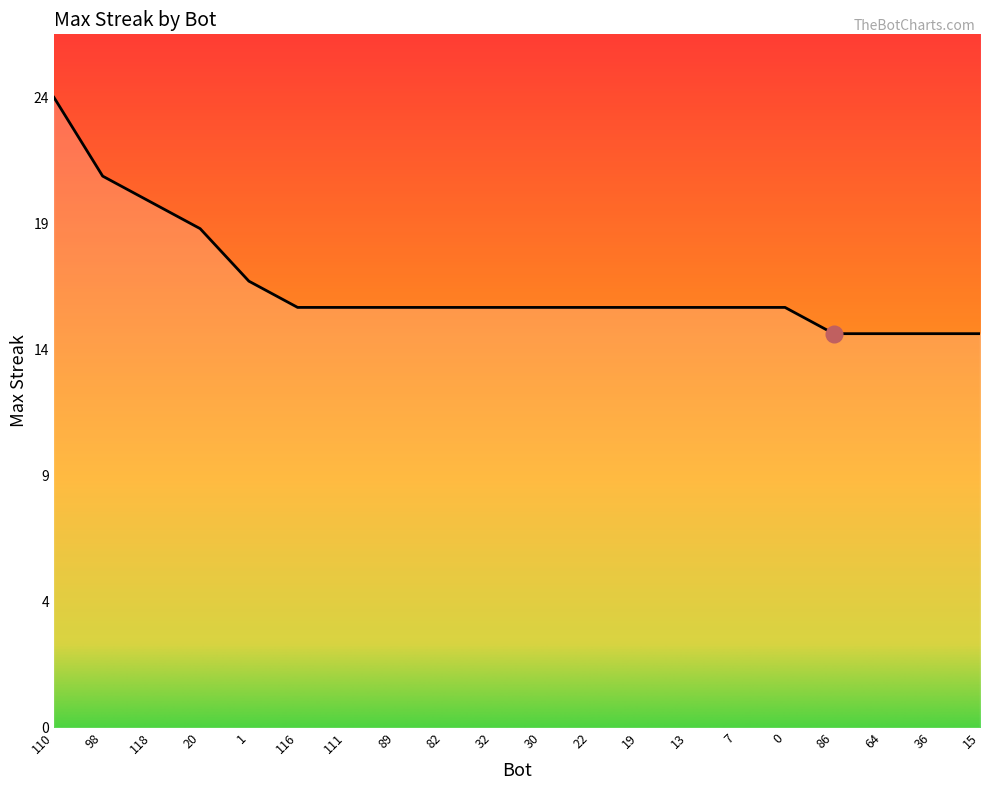

What is the difference between the maximum and minimum values?

9